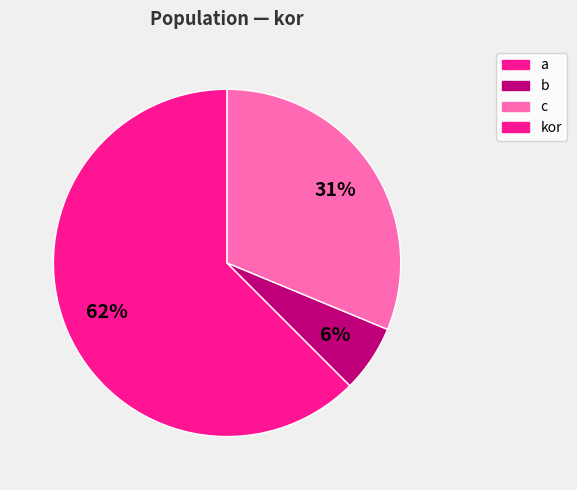

Is there a majority slice in this chart?

Yes